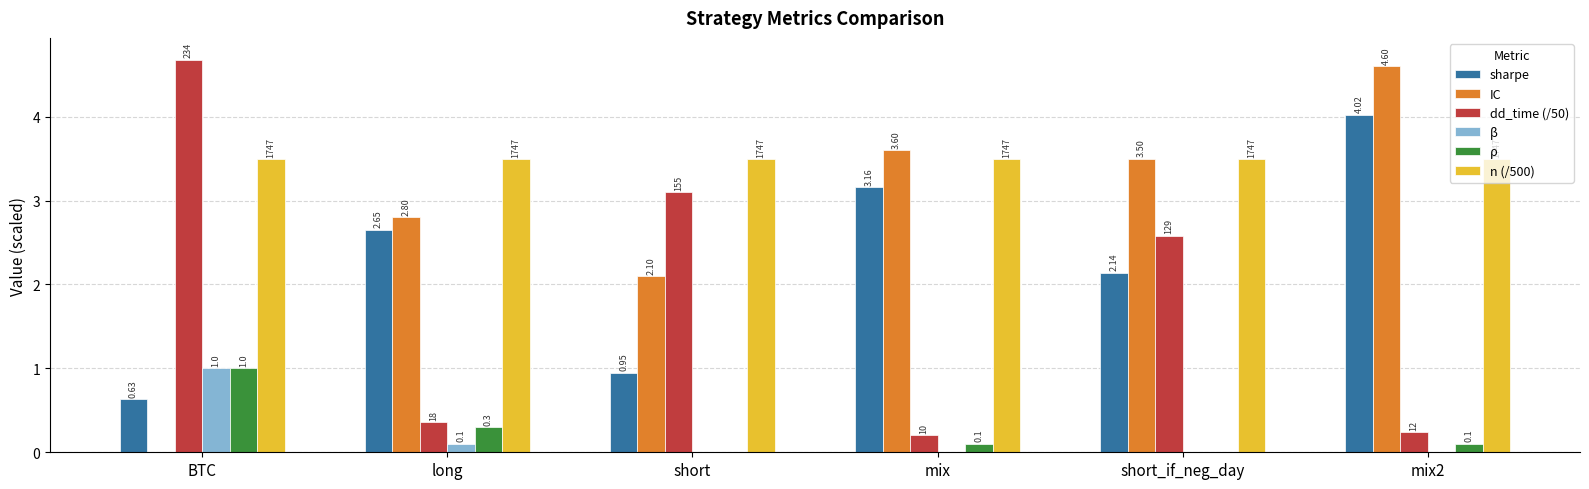

What position from the right is BTC?

6